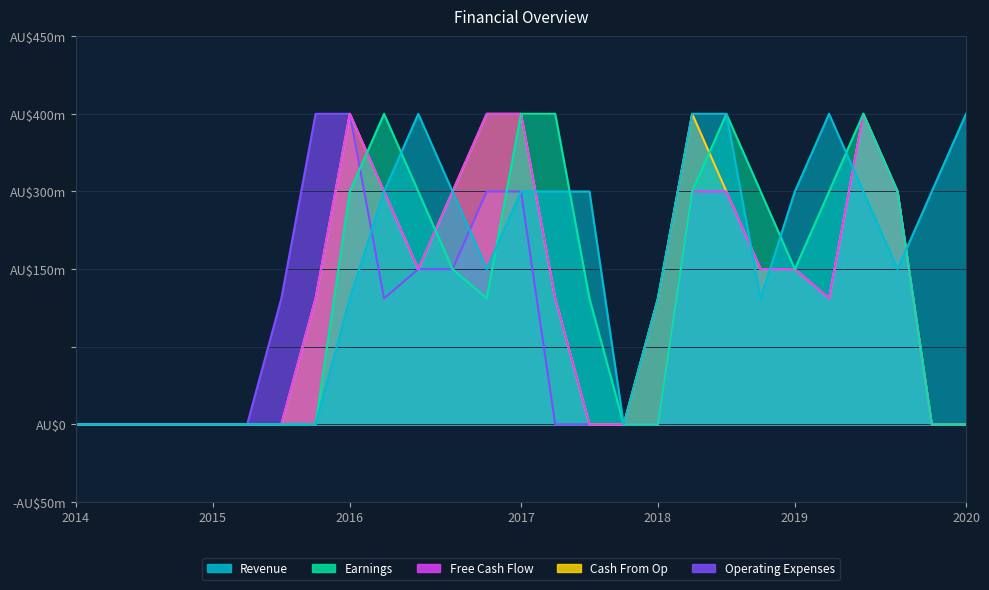

Is the value of Cash From Op at 20 greater than the value of Earnings at 7?

Yes